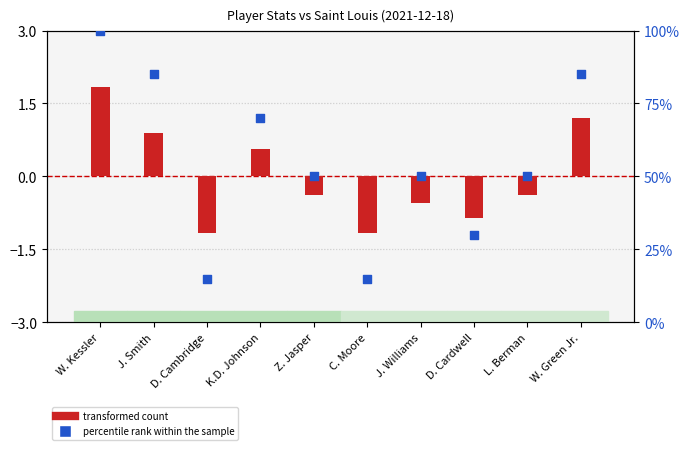

Is the value of transformed count at Z. Jasper greater than the value of percentile rank within the sample at D. Cardwell?

No